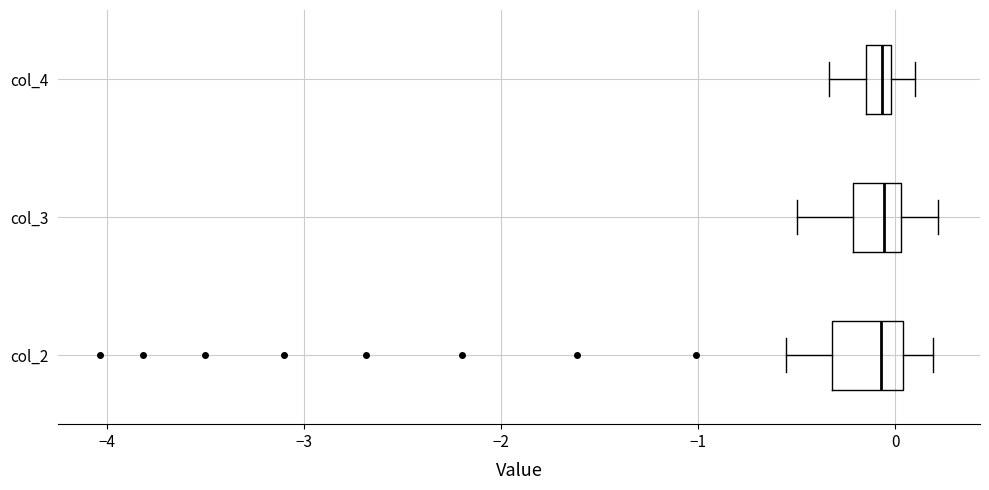

Where does the left whisker of the box for col_2 end on the x-axis? The values are not printed on the chart, so give them approximately, as read against the axis.

-0.6